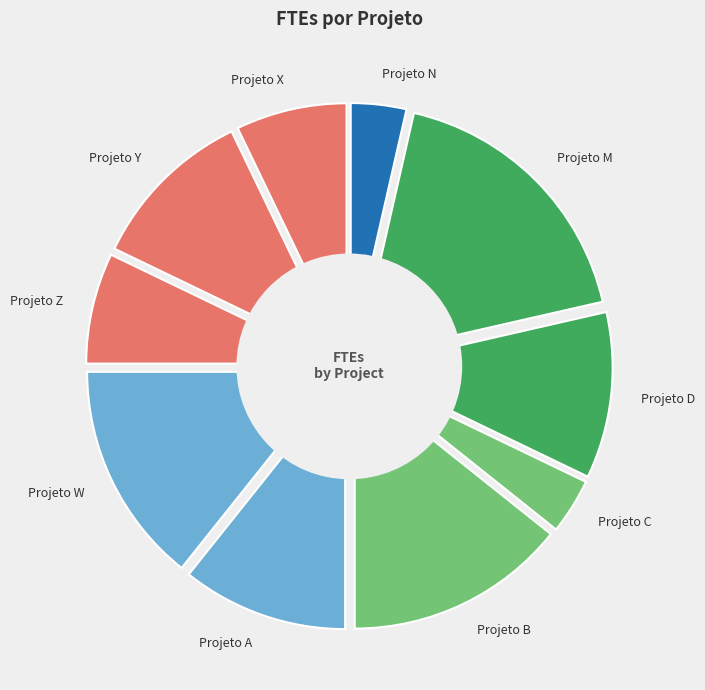

Which category has the smallest portion of the pie?

Projeto C